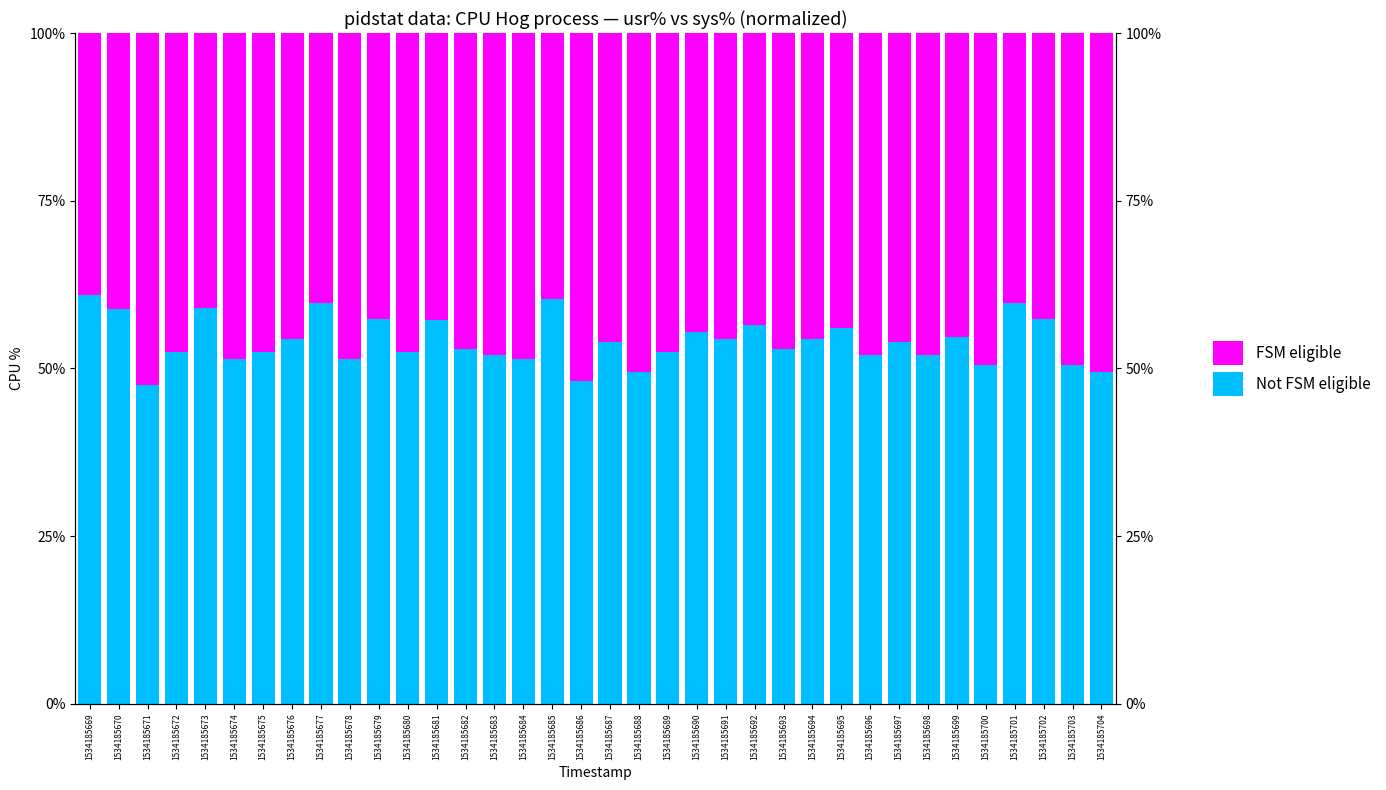

At which category does the chart reach its peak across all series?

1534185669